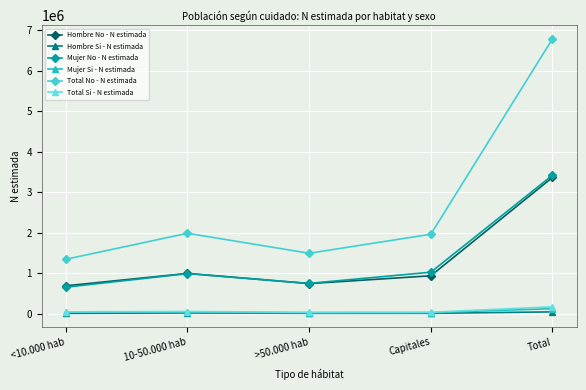

Is the value of Hombre No - N estimada at >50.000 hab greater than the value of Total No - N estimada at <10.000 hab?

No